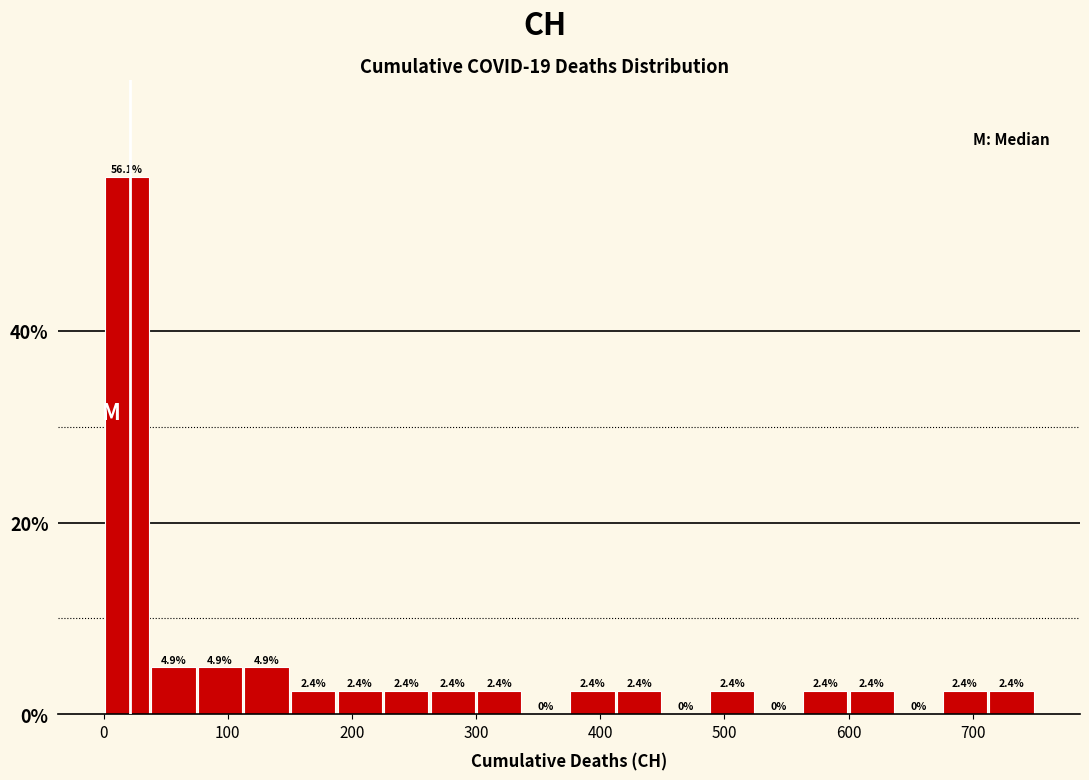

Around what value on the x-axis is the tallest bar? Give the approximate position of its centre, as read against the axis.

20